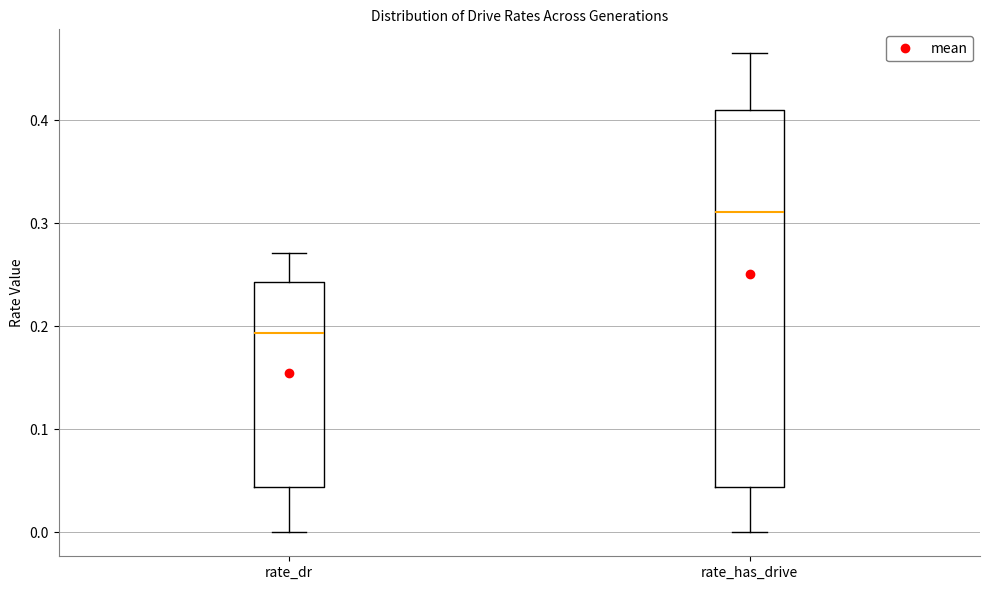

Which box is the tallest, from its lower edge to its upper edge?

rate_has_drive